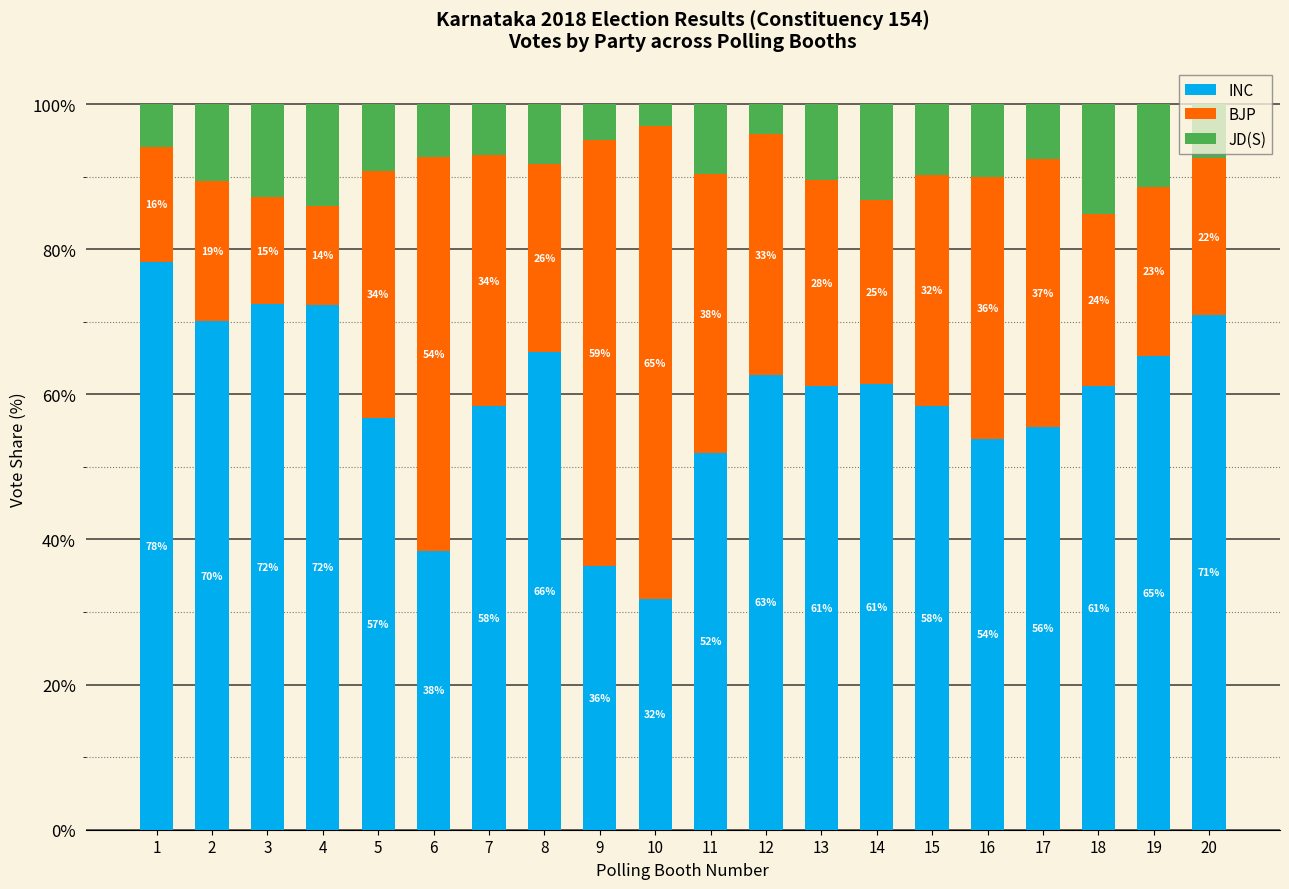

What is the highest value of the INC series?

78.2